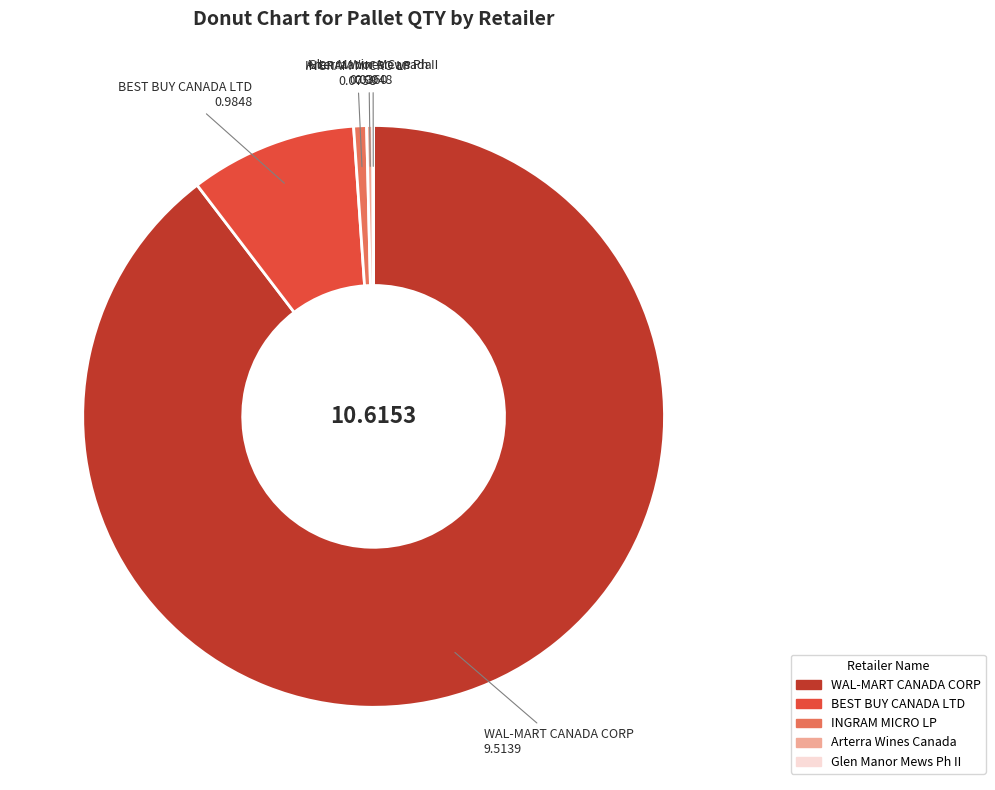

Which category has the biggest portion of the pie?

WAL-MART CANADA CORP